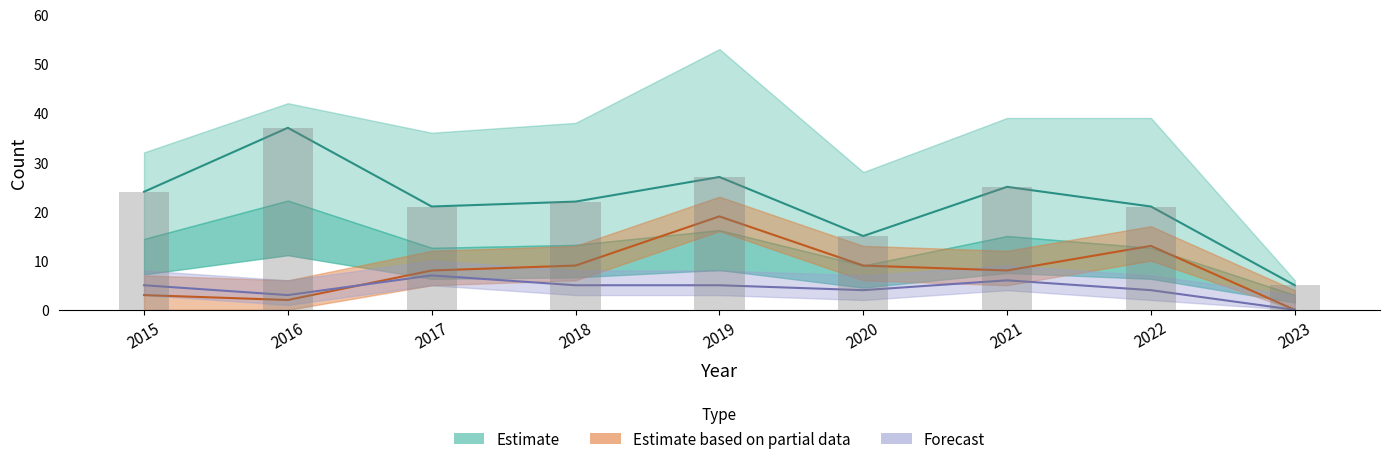

At which category does the chart reach its peak across all series?

2016